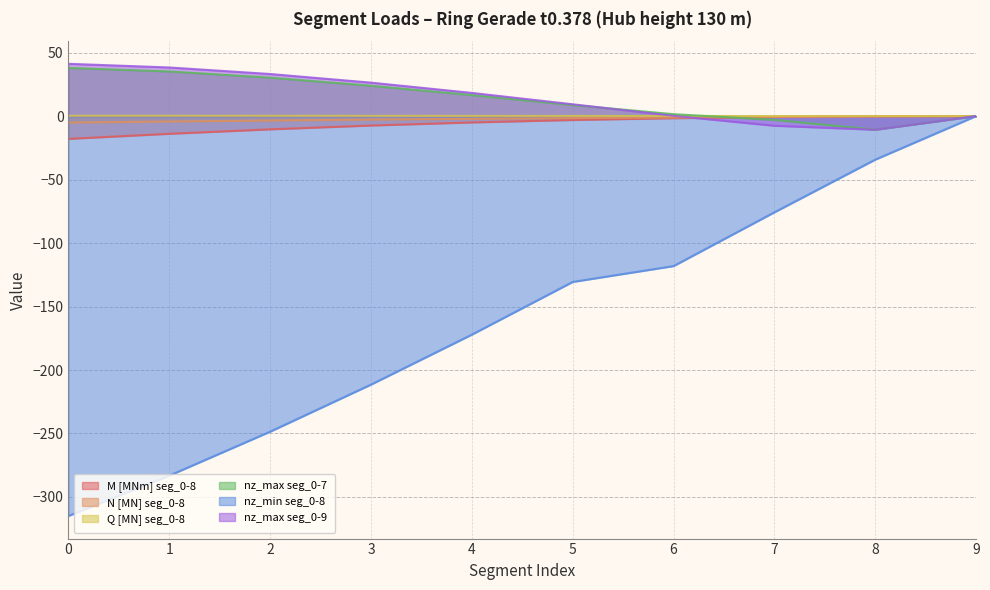

Where is M [MNm] seg_0-8 nearest to the value -8?

3